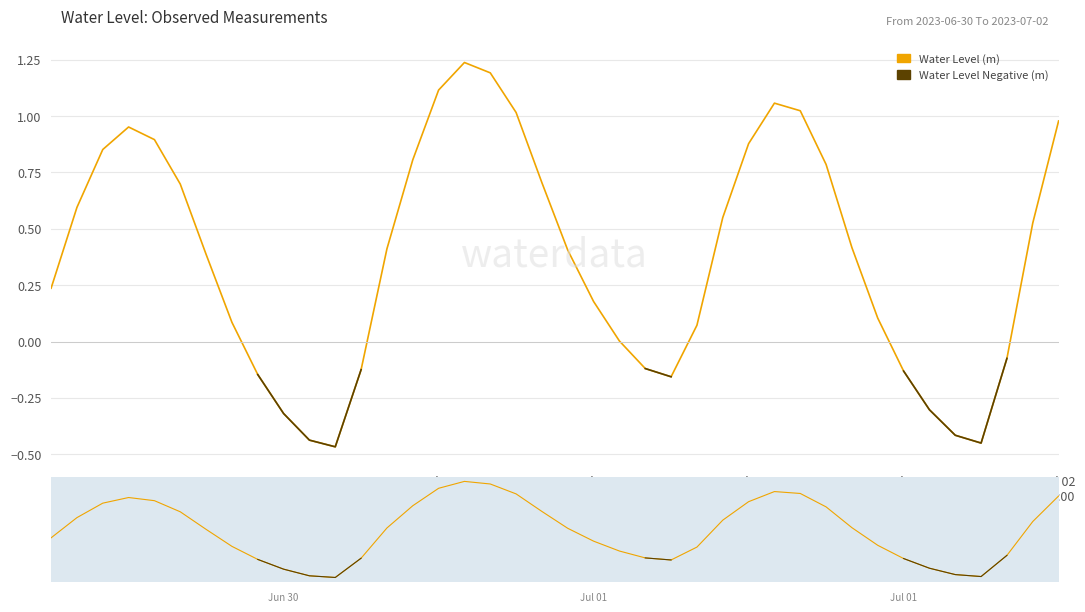

Which series has the widest spread of values?

Water Level (m)